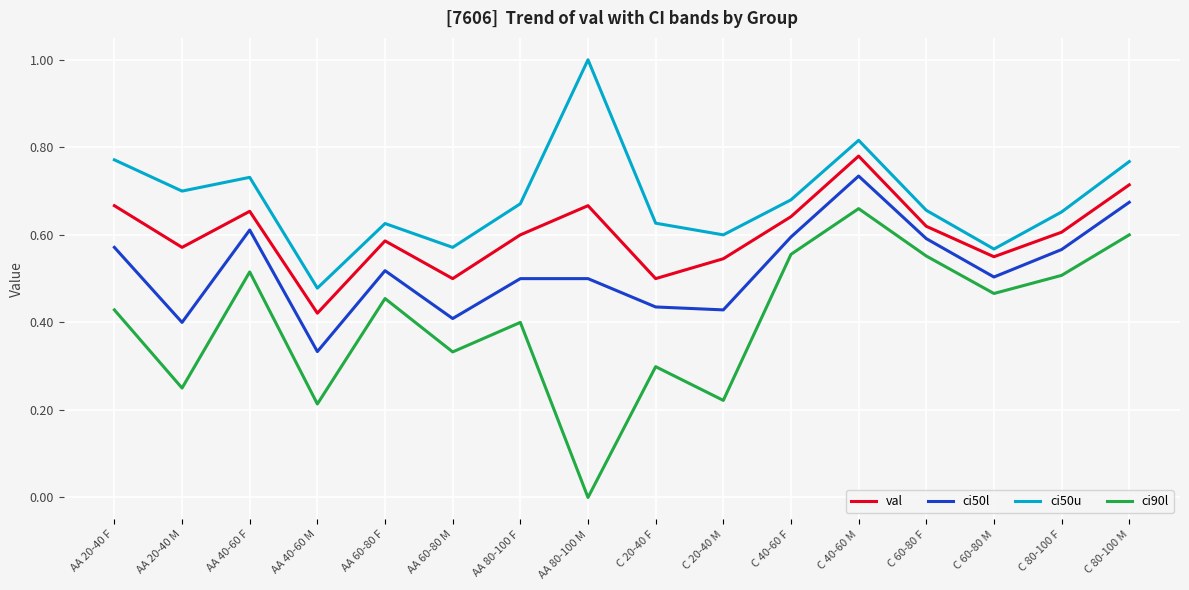

How many lines are shown in the chart?

4